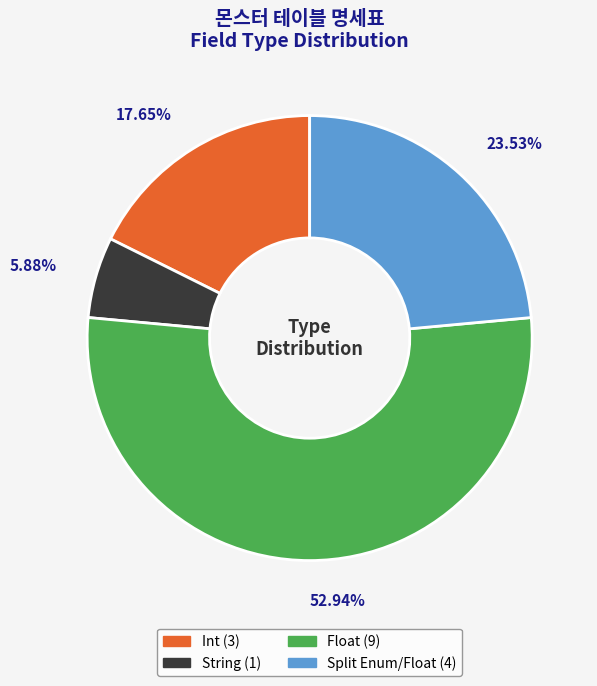

Is Float the majority of the pie?

Yes